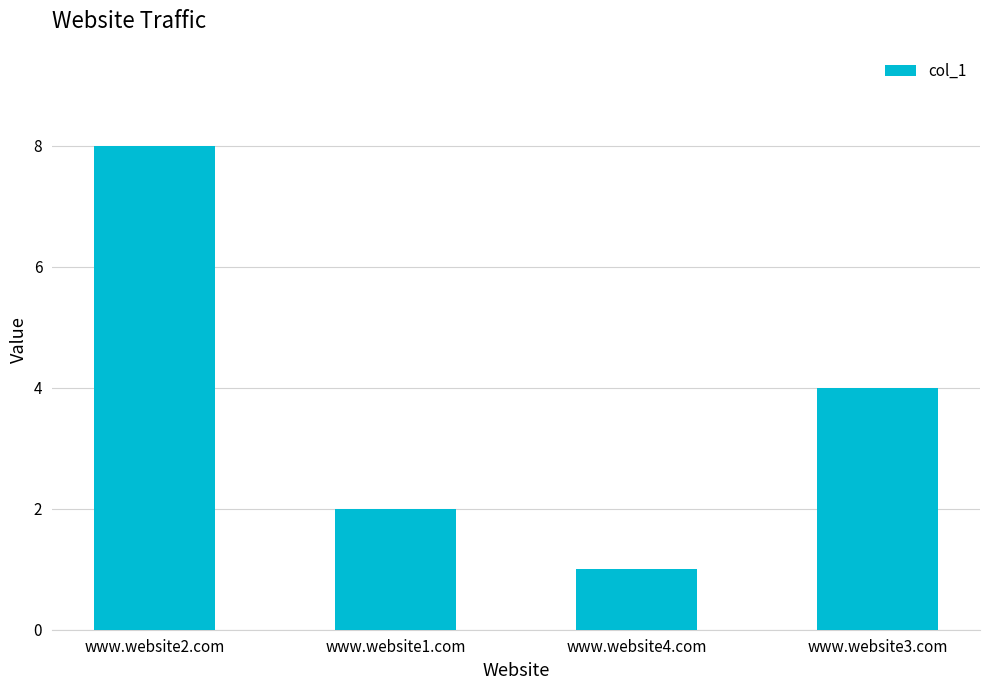

What is the ratio of the value at www.website2.com to the value at www.website3.com?

2.0